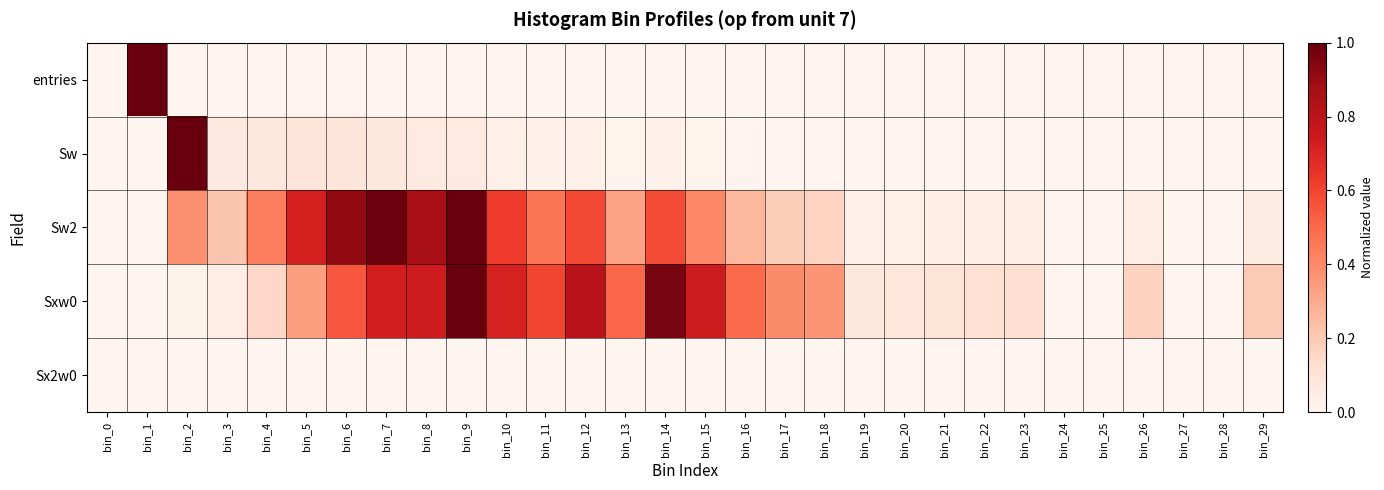

At which category is the sum across all series the highest?

bin_9